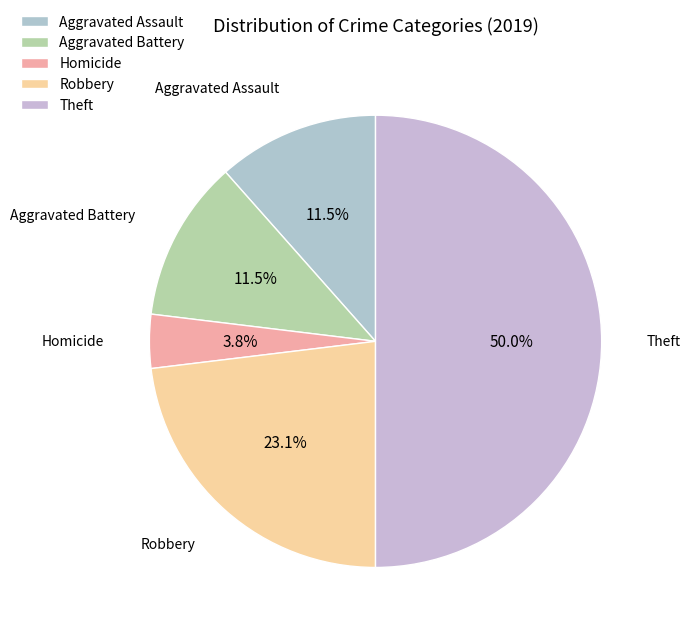

Which has a higher value, Aggravated Assault or Homicide?

Aggravated Assault